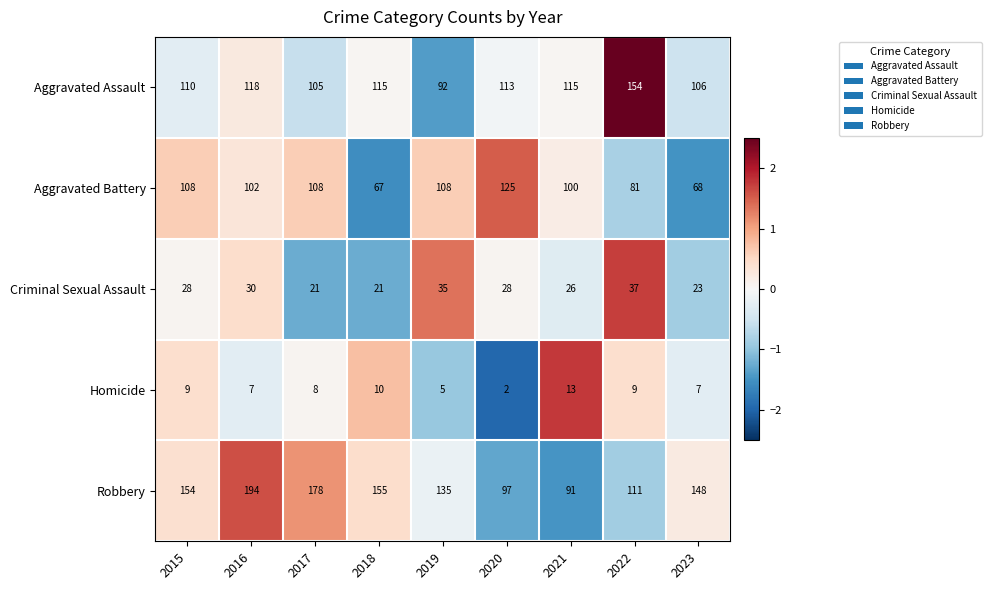

Read the Aggravated Assault value at 2023, to the nearest 10.

110